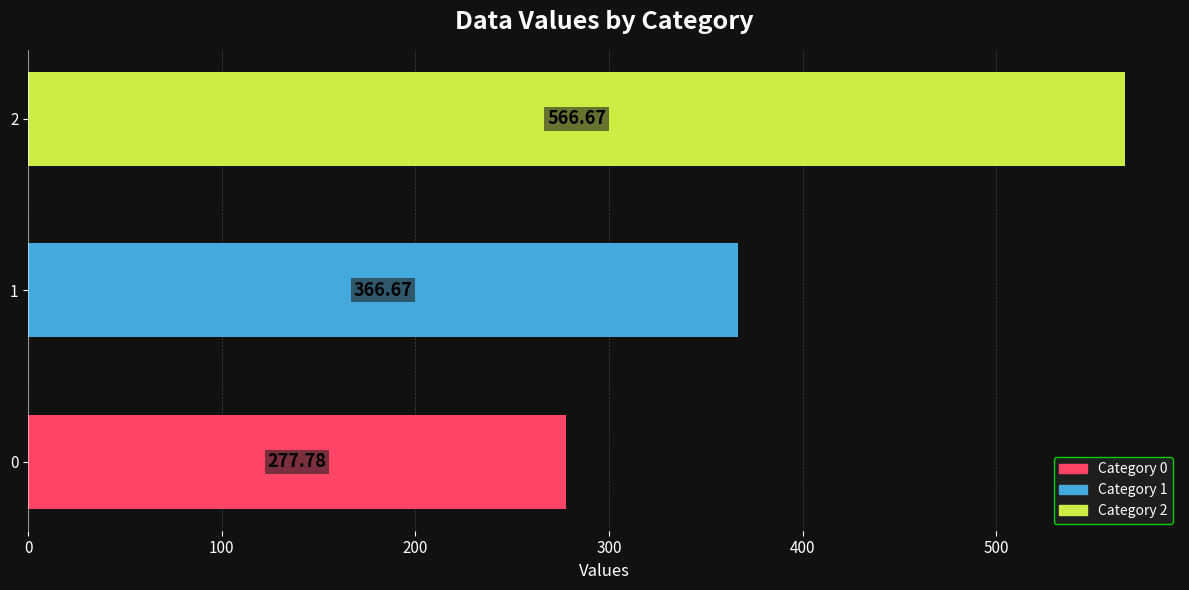

What is the difference between the maximum and minimum values?

288.9